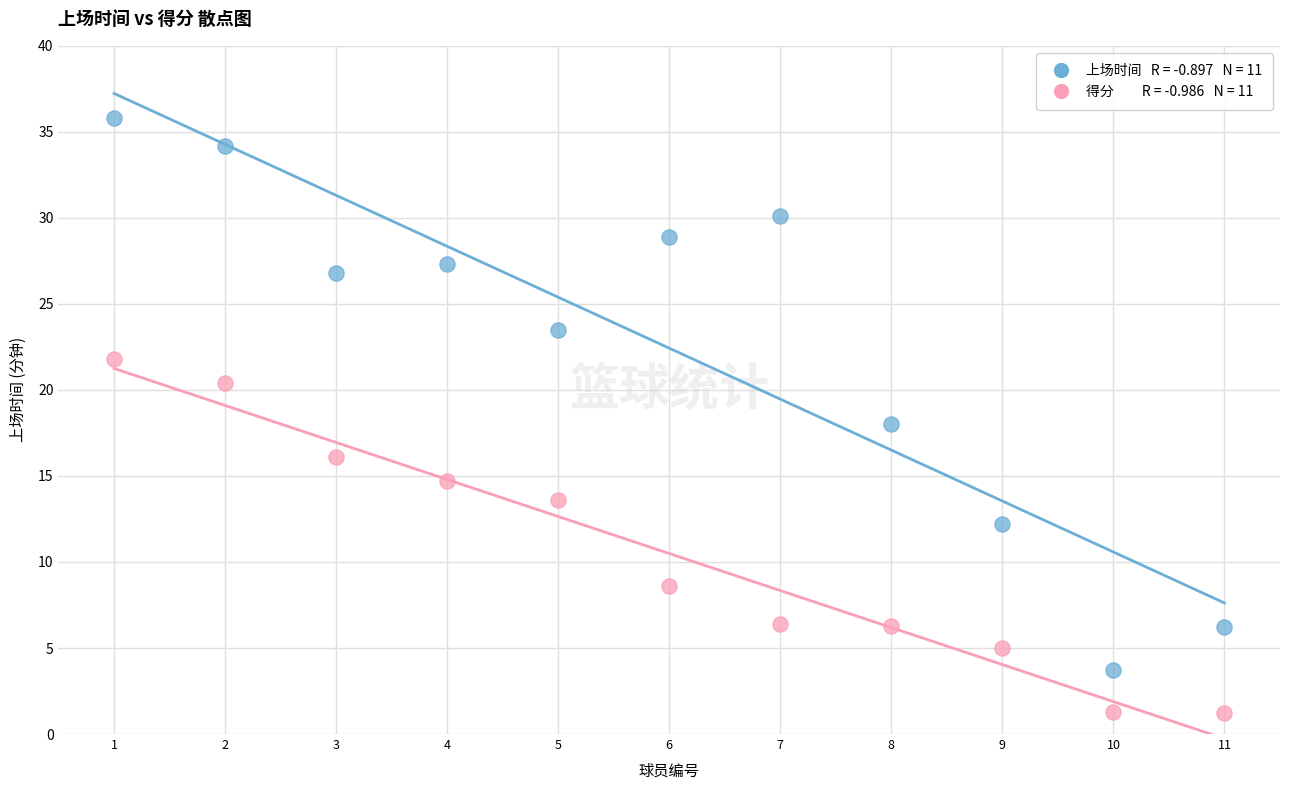

Across all data points, what is the range of X values (max minus min)?

10.0